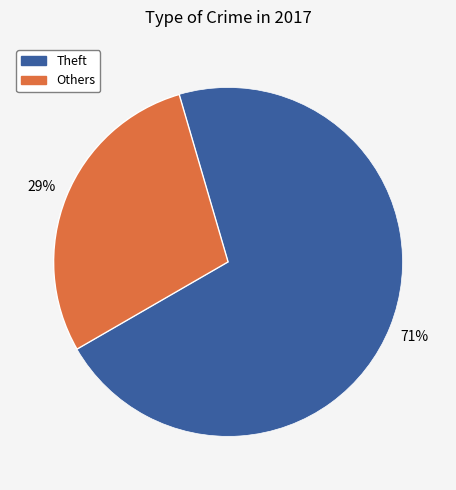

To the nearest percent, what is the average slice percentage?

50%